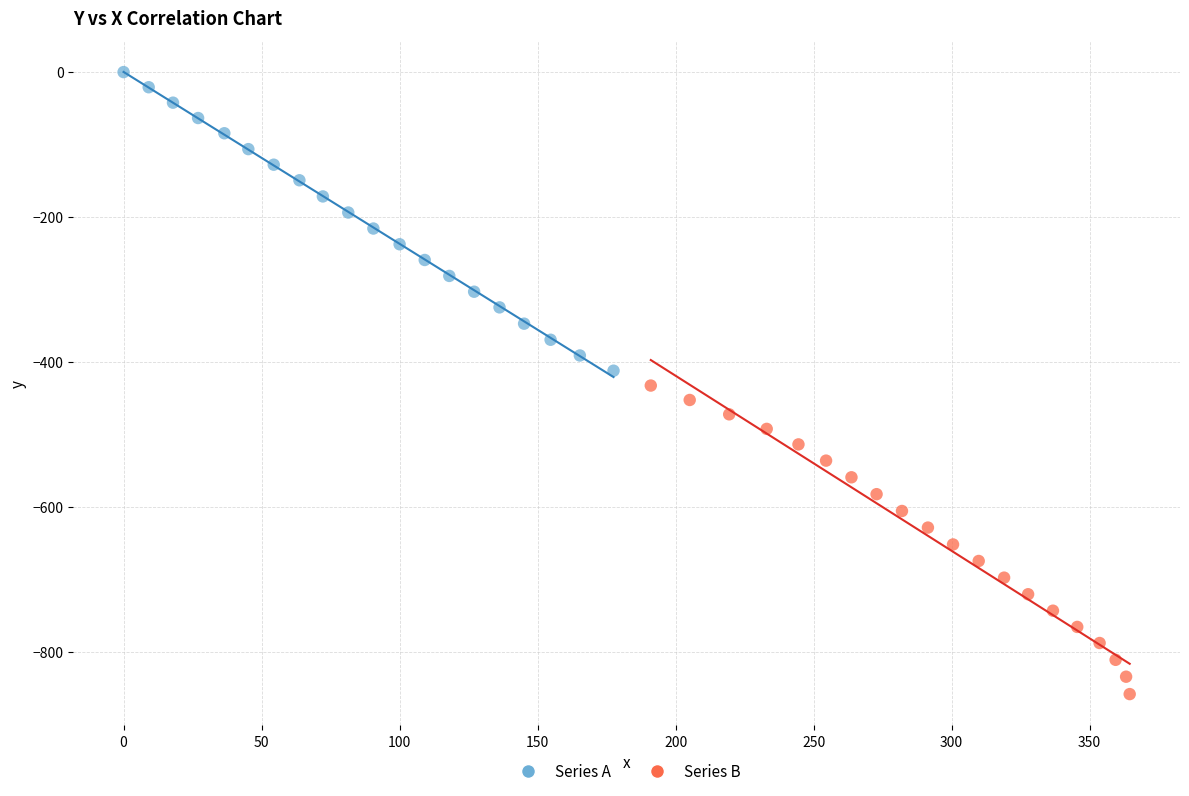

Which series reaches the maximum Y coordinate?

Series A